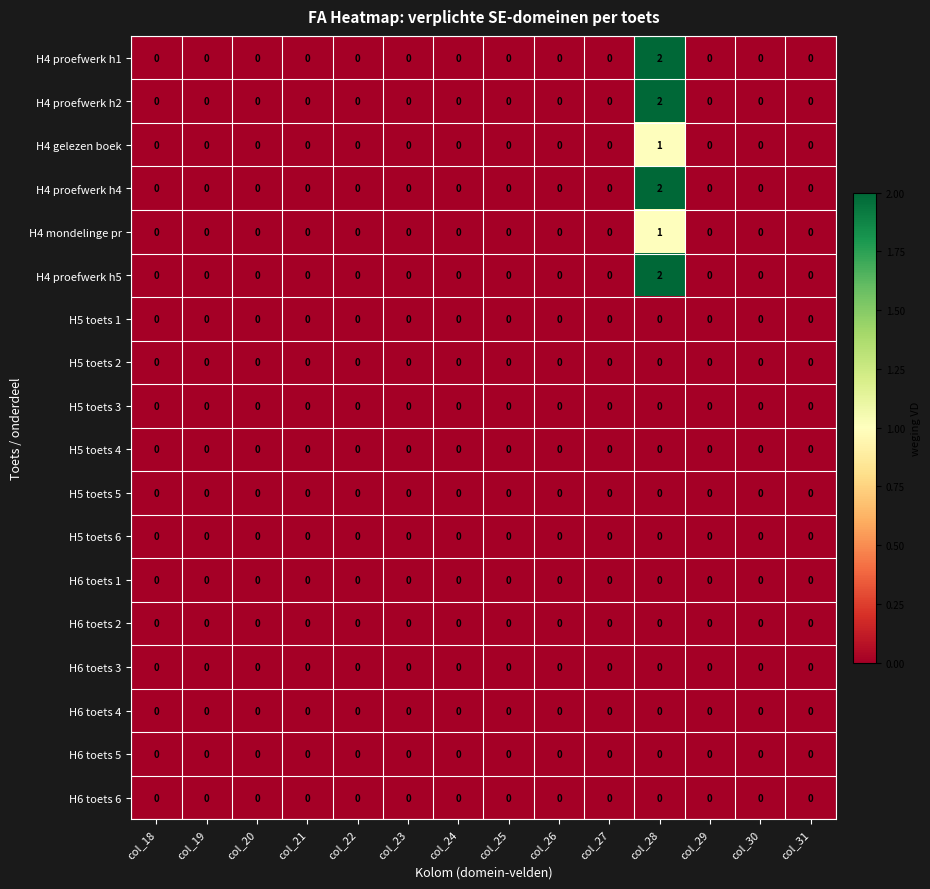

True or false: H4 proefwerk h5 has a value of -1 at col_31.

False